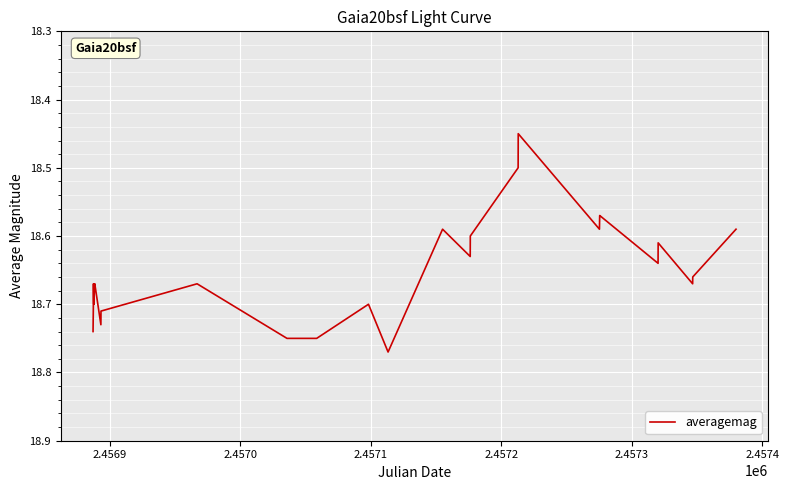

What is the difference between the maximum and minimum values?

0.3